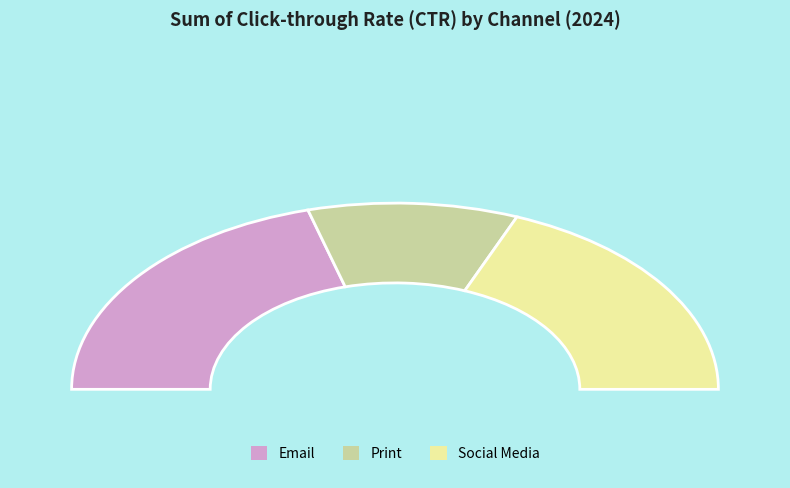

Is it true that Print is 21% of the pie?

True